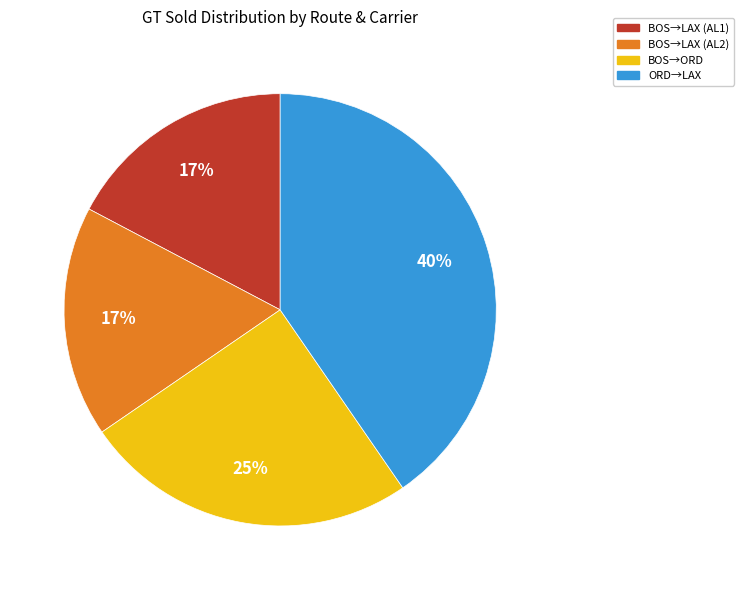

How many slices are in this pie chart?

4